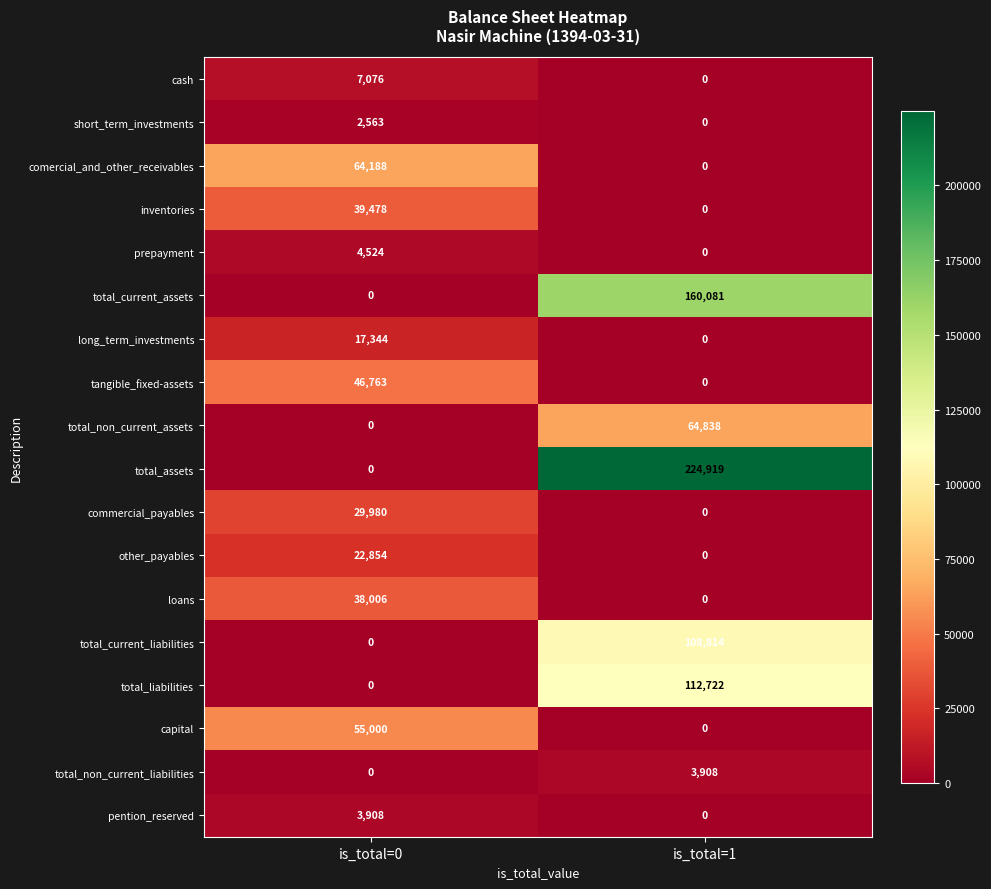

What is the spread (max minus min) of values at is_total=1?

224919